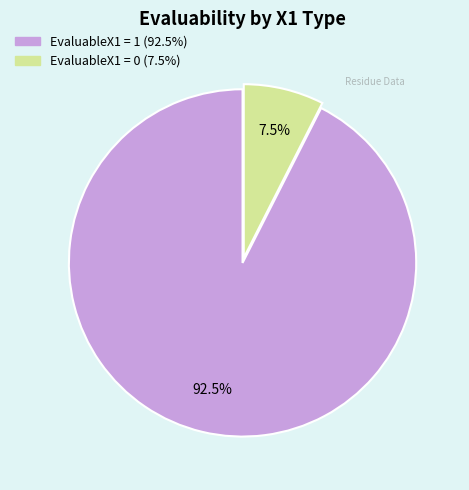

Is there any slice that represents more than half of the pie?

Yes